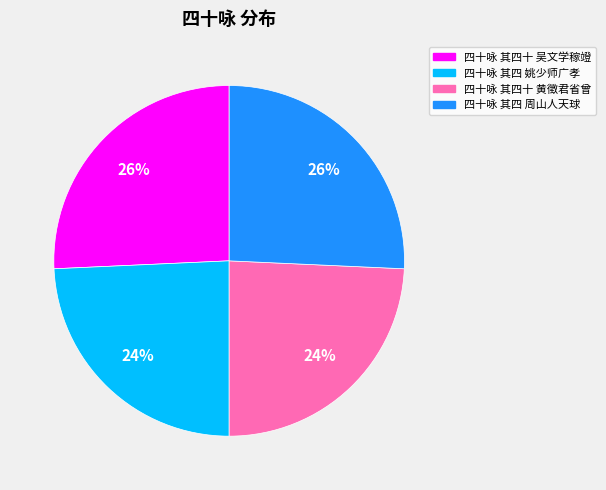

How many segments does this pie chart have?

4